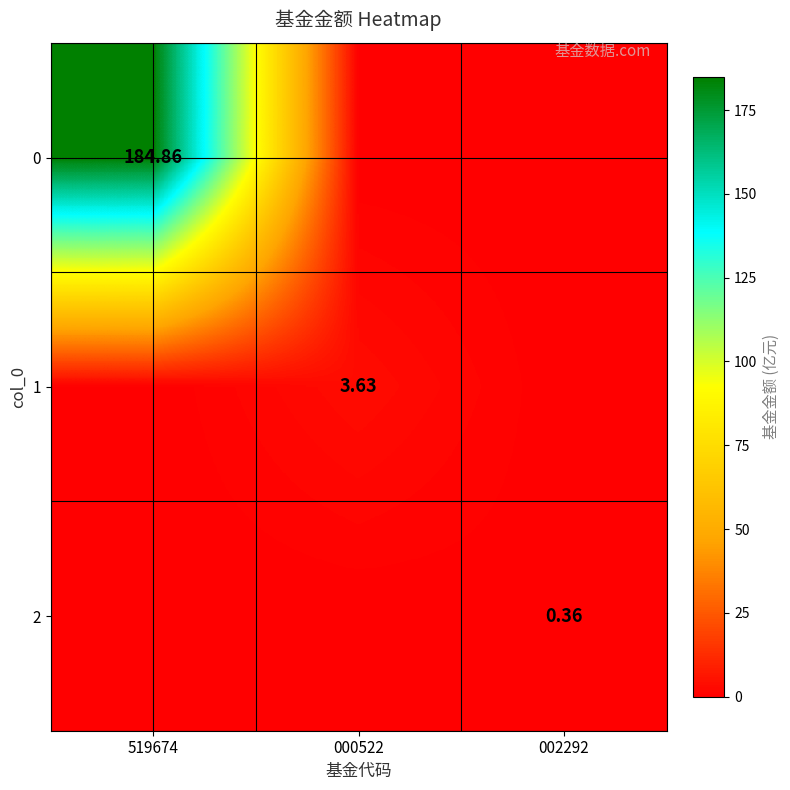

The 0 series shows 184.9 at 519674. True or false?

True